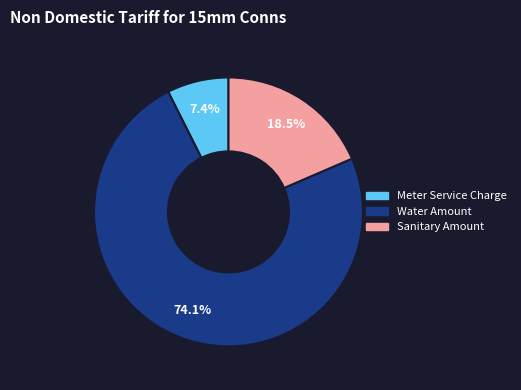

Which category has the smallest portion of the pie?

Meter Service Charge